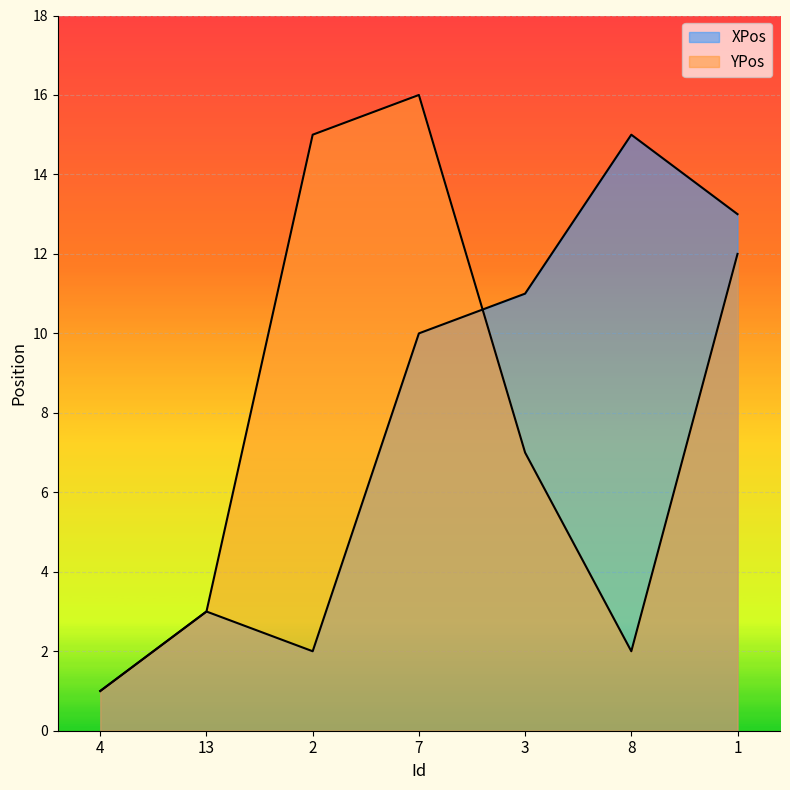

Between 8 and 3, which is larger?

8